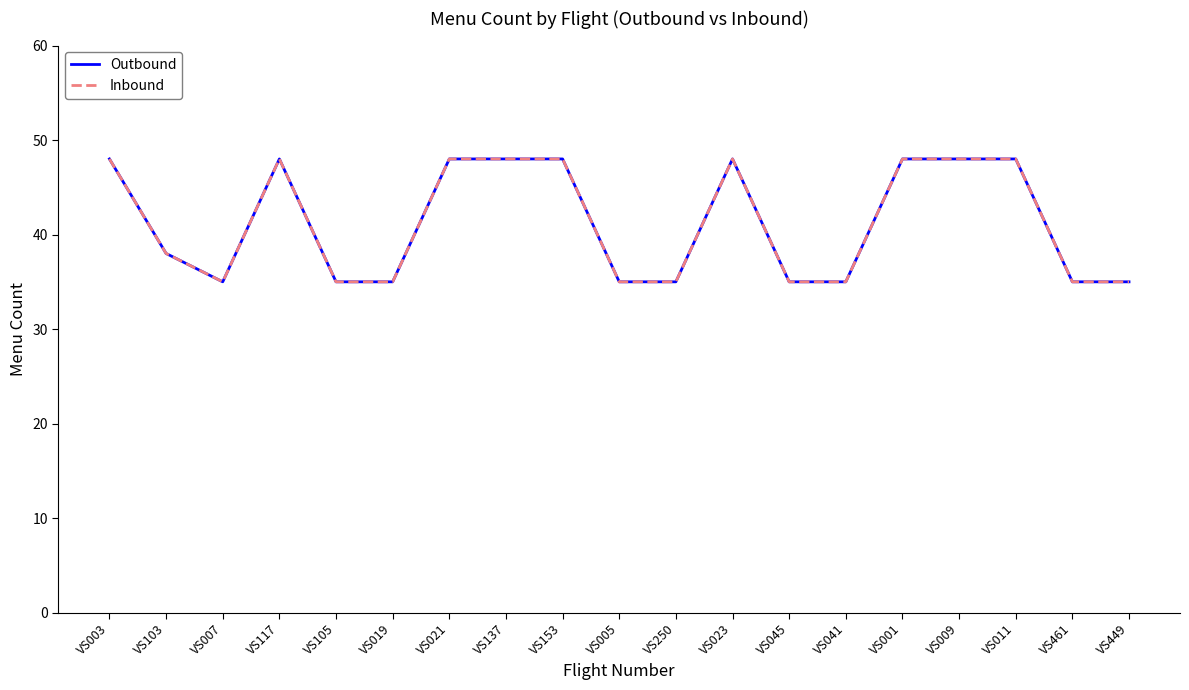

Does the chart have visible grid lines?

No